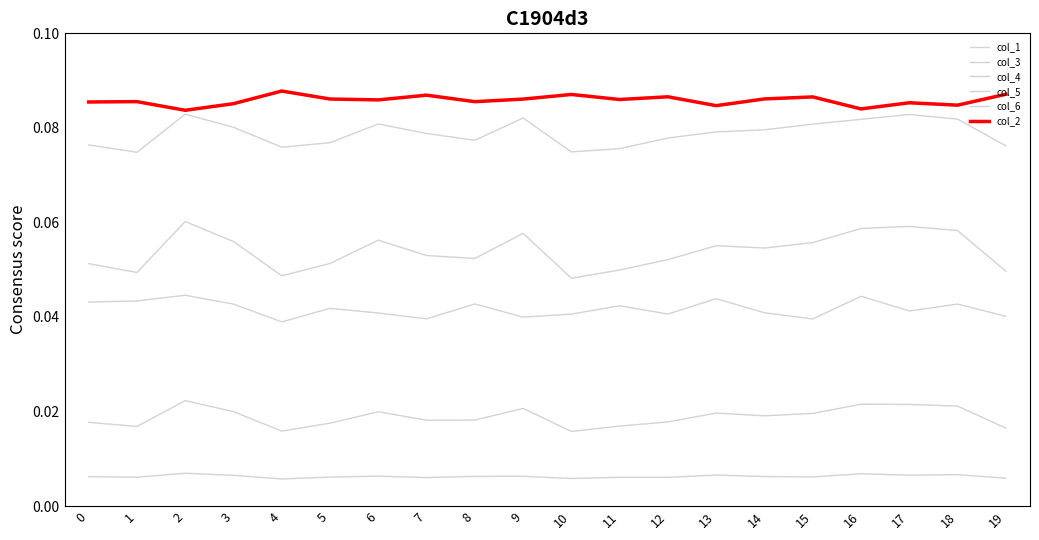

True or false: col_6 and col_4 cross at least once.

False